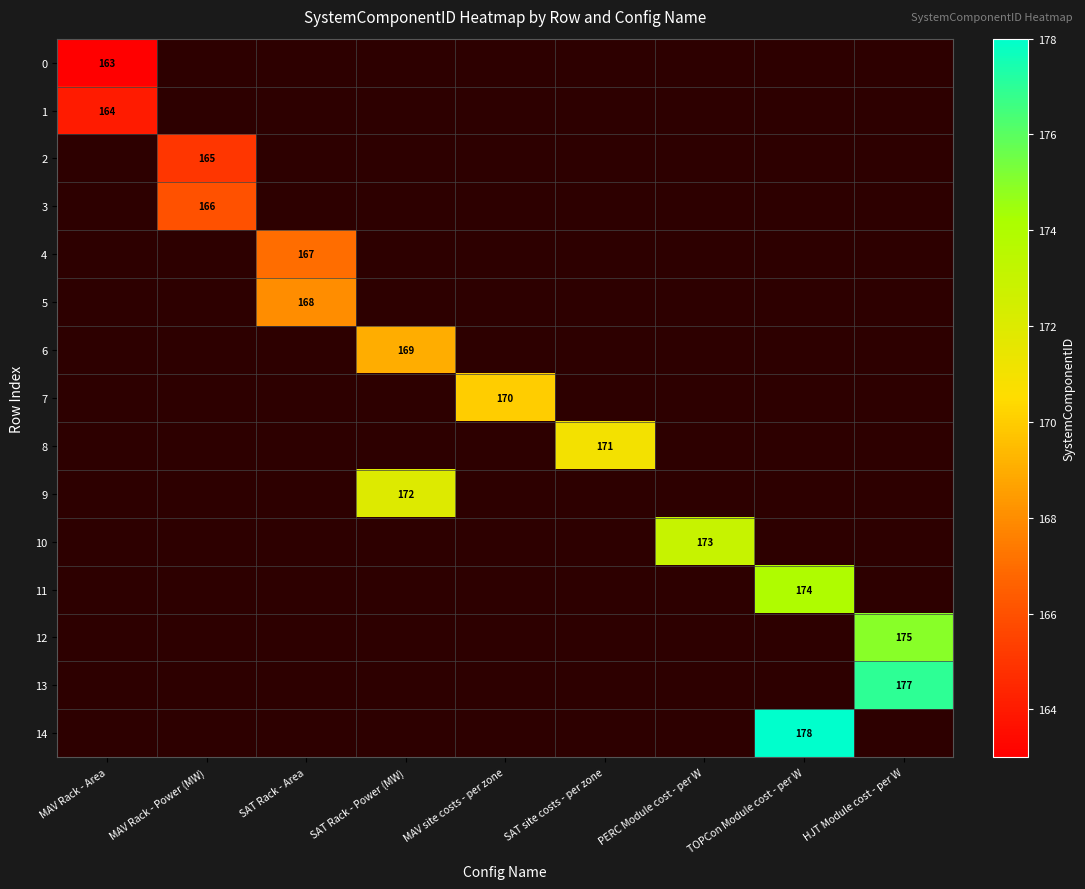

At which category does the chart reach its peak across all series?

TOPCon Module cost - per W